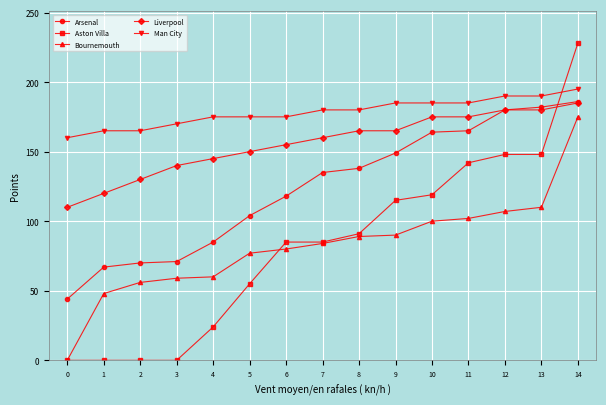

The Liverpool series shows 65 at 12. True or false?

False